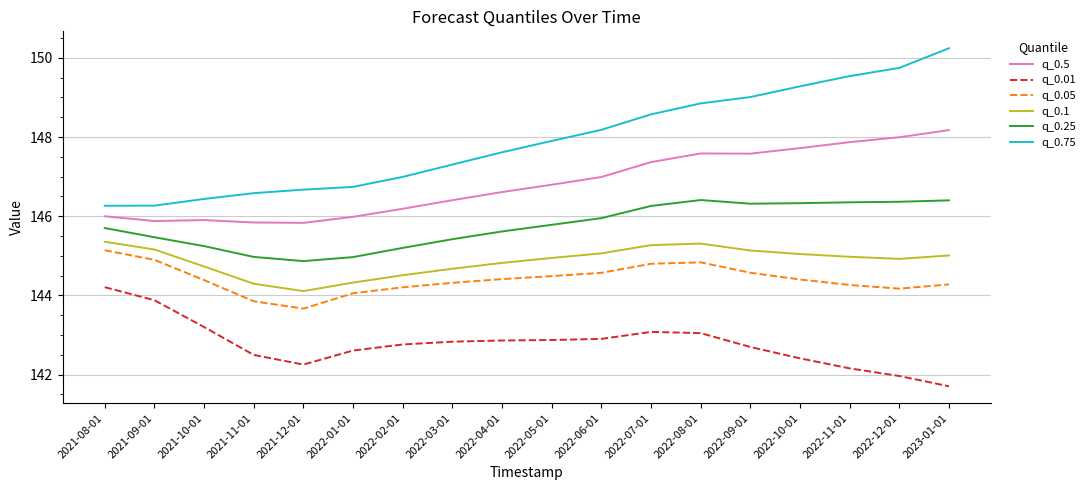

What position from the left is 2022-10-01?

15